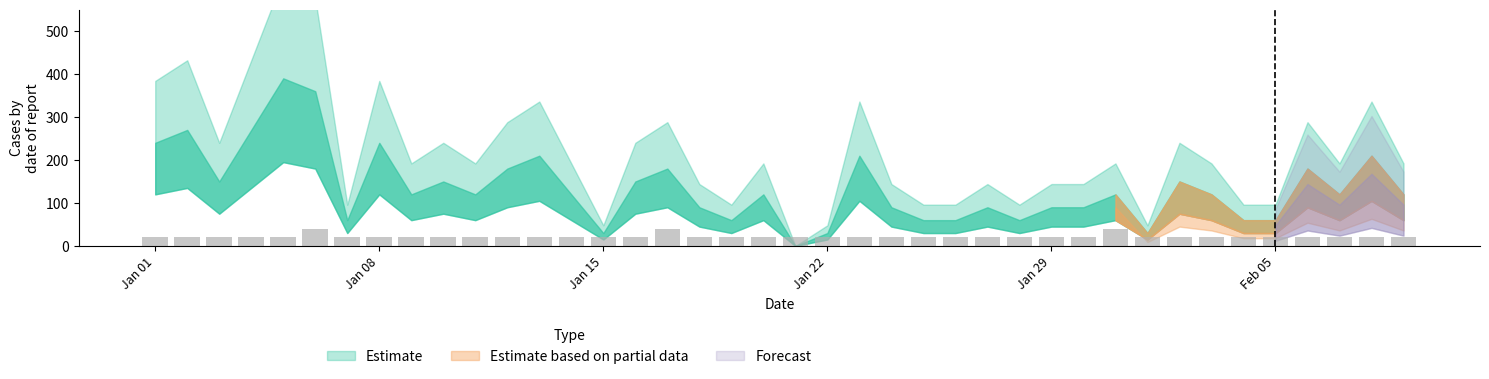

What is the average value?

22